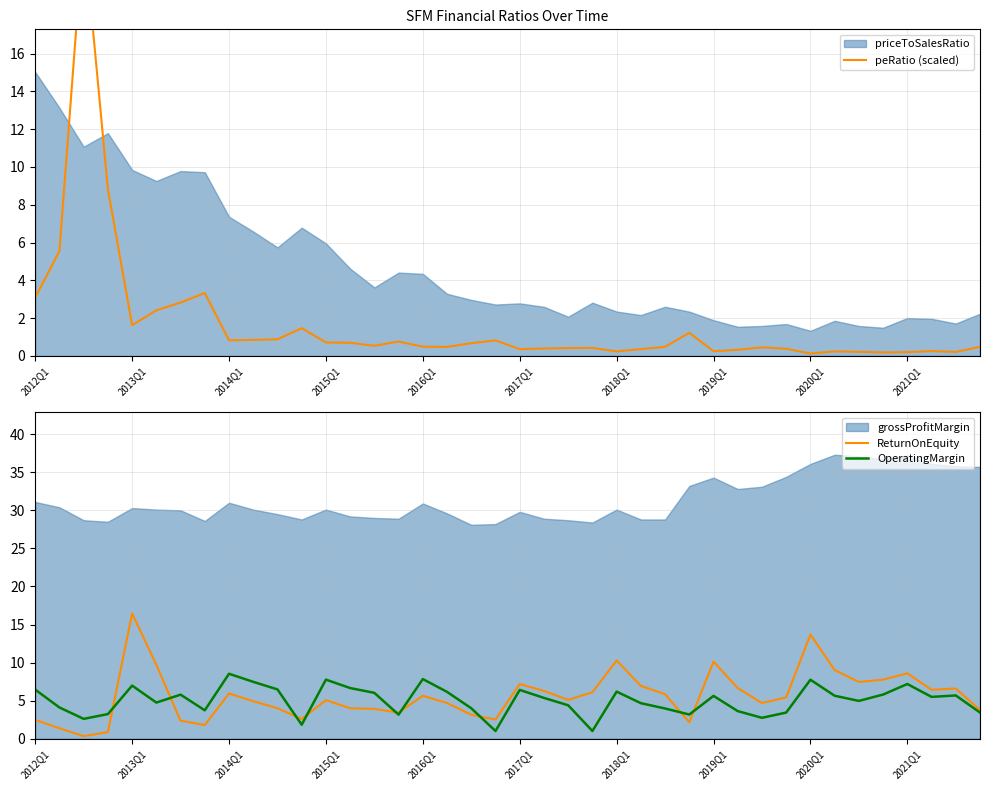

What is the difference between the maximum and minimum values in the ReturnOnEquity series?

16.1